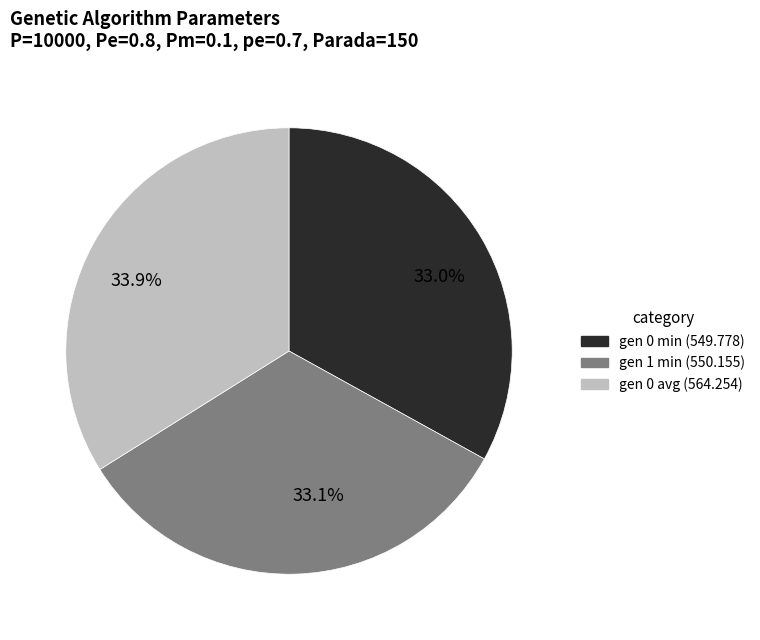

What is the ratio of the value at gen 0 min (549.778) to the value at gen 0 avg (564.254)?

1.0